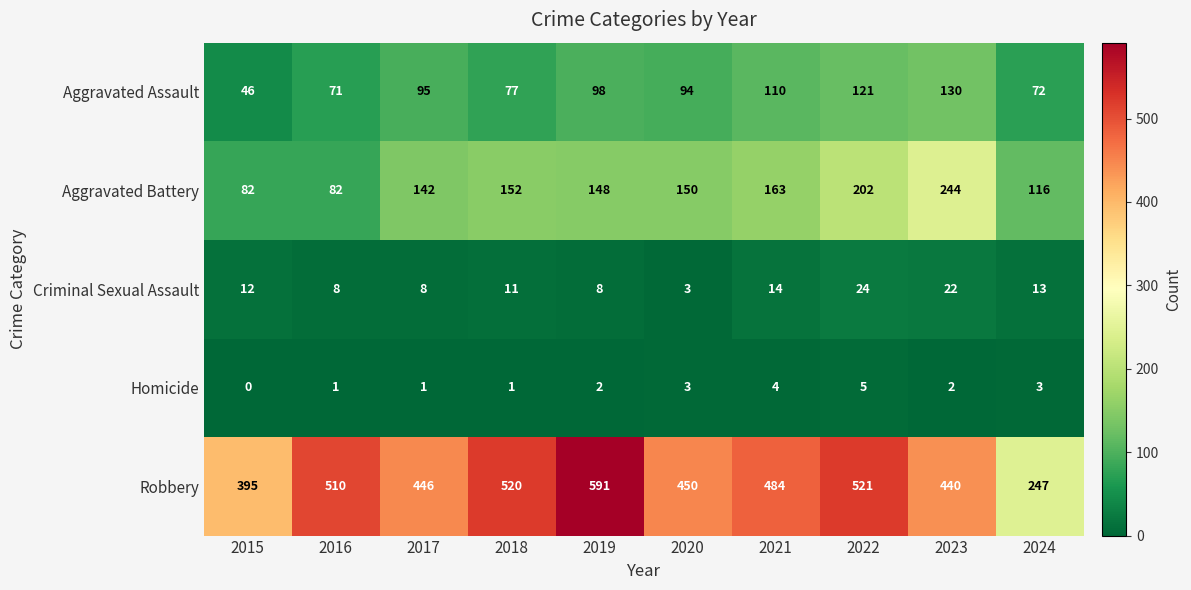

Where does the Aggravated Battery series first go above 150?

2018